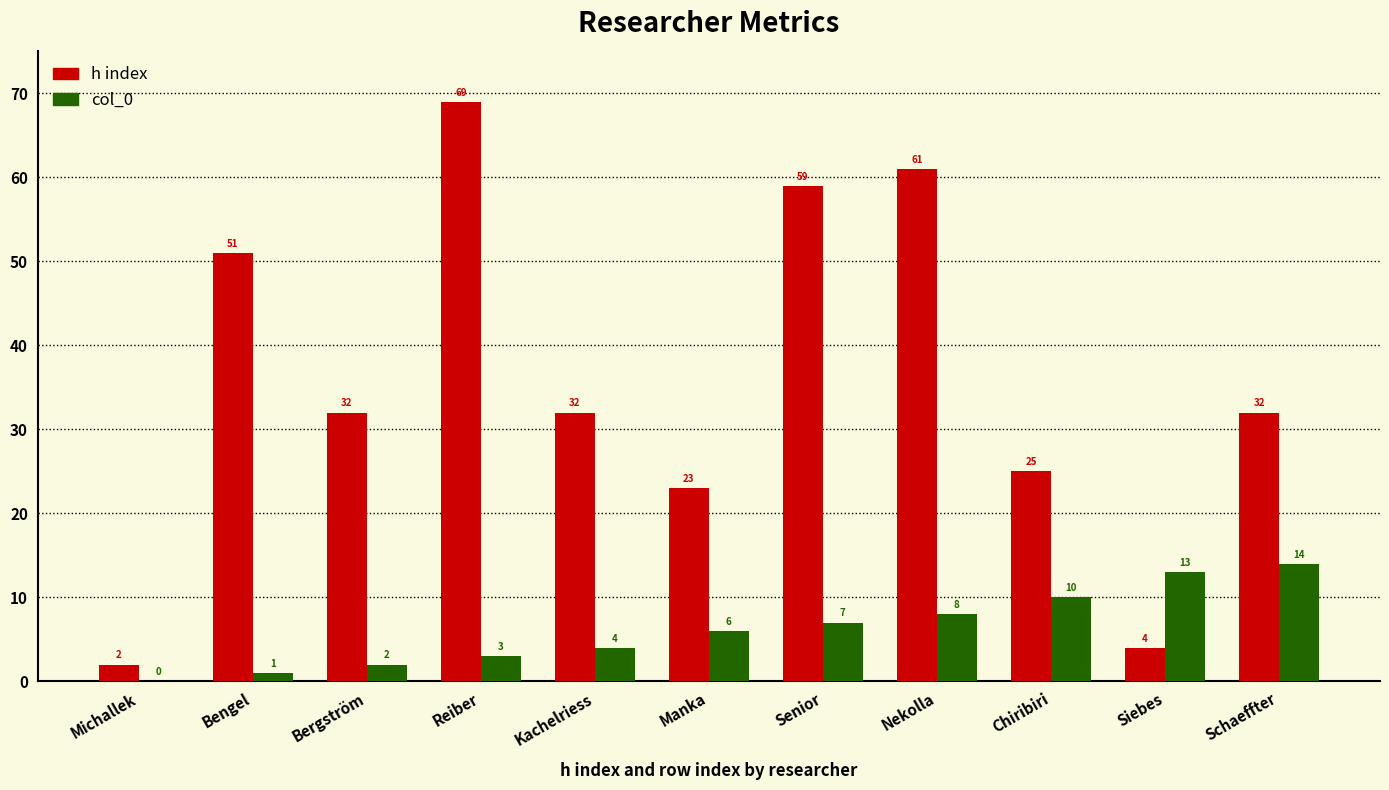

At which category is the sum across all series the highest?

Reiber